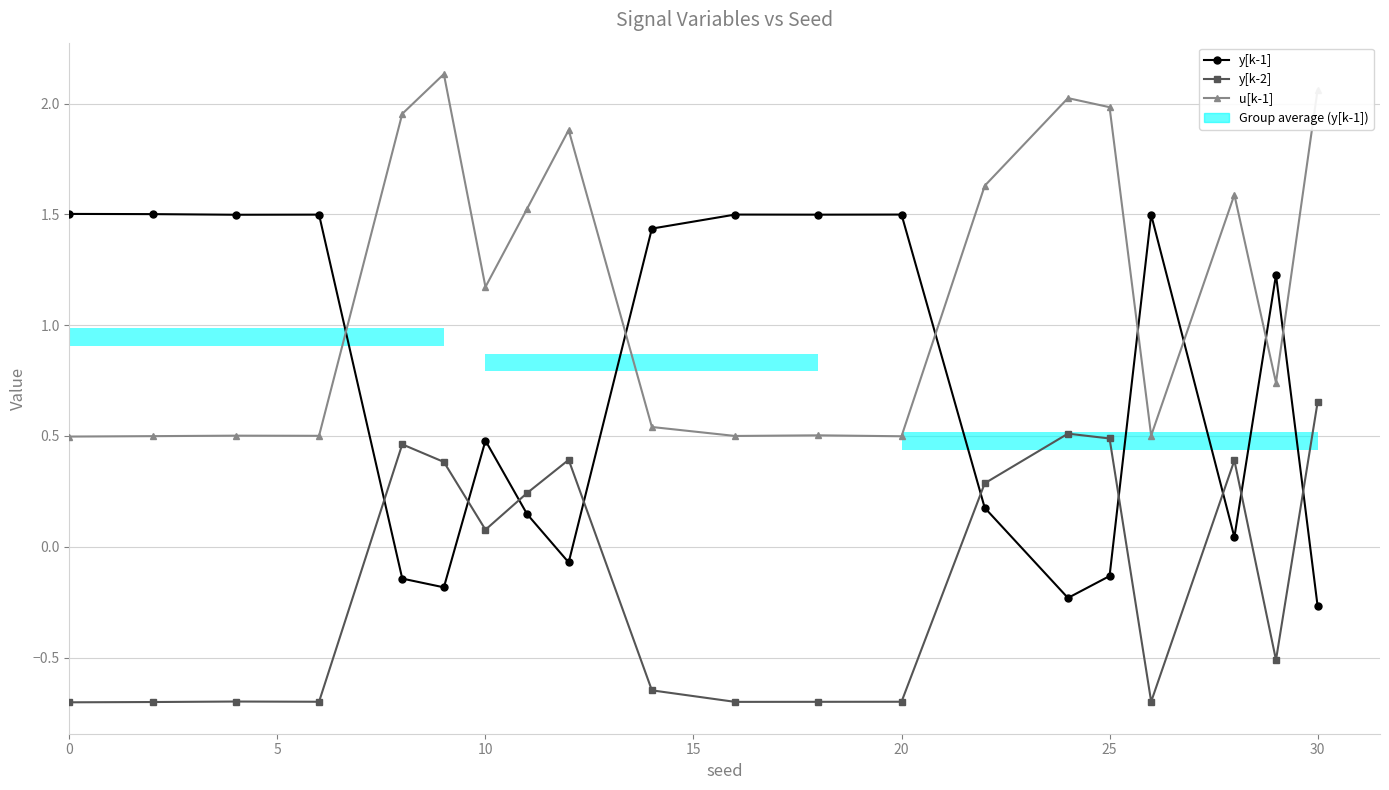

Reading right to left, list all the values displayed in this chart.

y[k-1]: -0.3	1.2	0.0	1.5	-0.1	-0.2	0.2	1.5	1.5	1.5	1.4	-0.1	0.1	0.5	-0.2	-0.1	1.5	1.5	1.5	1.5
y[k-2]: 0.7	-0.5	0.4	-0.7	0.5	0.5	0.3	-0.7	-0.7	-0.7	-0.6	0.4	0.2	0.1	0.4	0.5	-0.7	-0.7	-0.7	-0.7
u[k-1]: 2.1	0.7	1.6	0.5	2.0	2.0	1.6	0.5	0.5	0.5	0.5	1.9	1.5	1.2	2.1	2.0	0.5	0.5	0.5	0.5